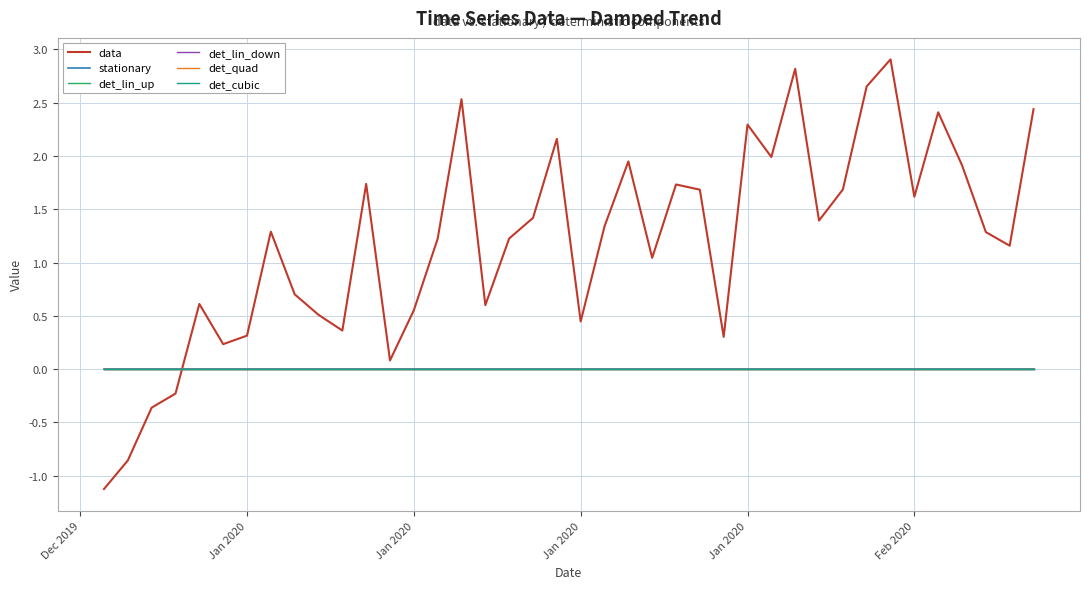

At how many categories does at least one series exceed 0?

36